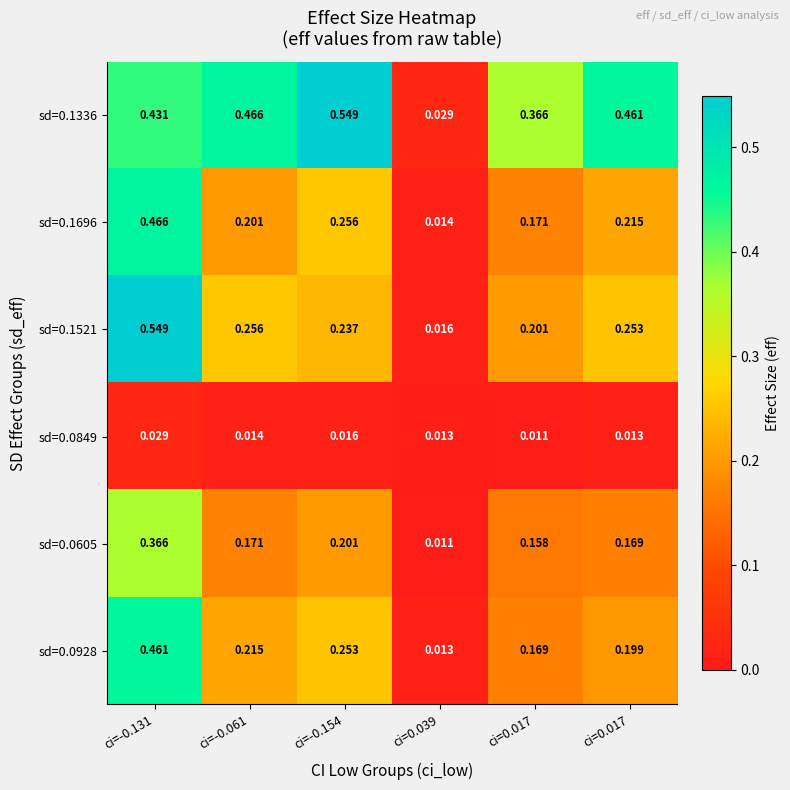

How many series are shown in this chart?

6